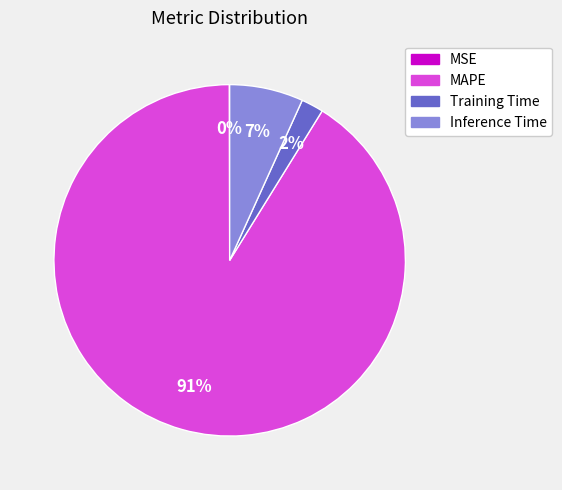

What is the ratio of the value at Training Time to the value at Inference Time?

0.3